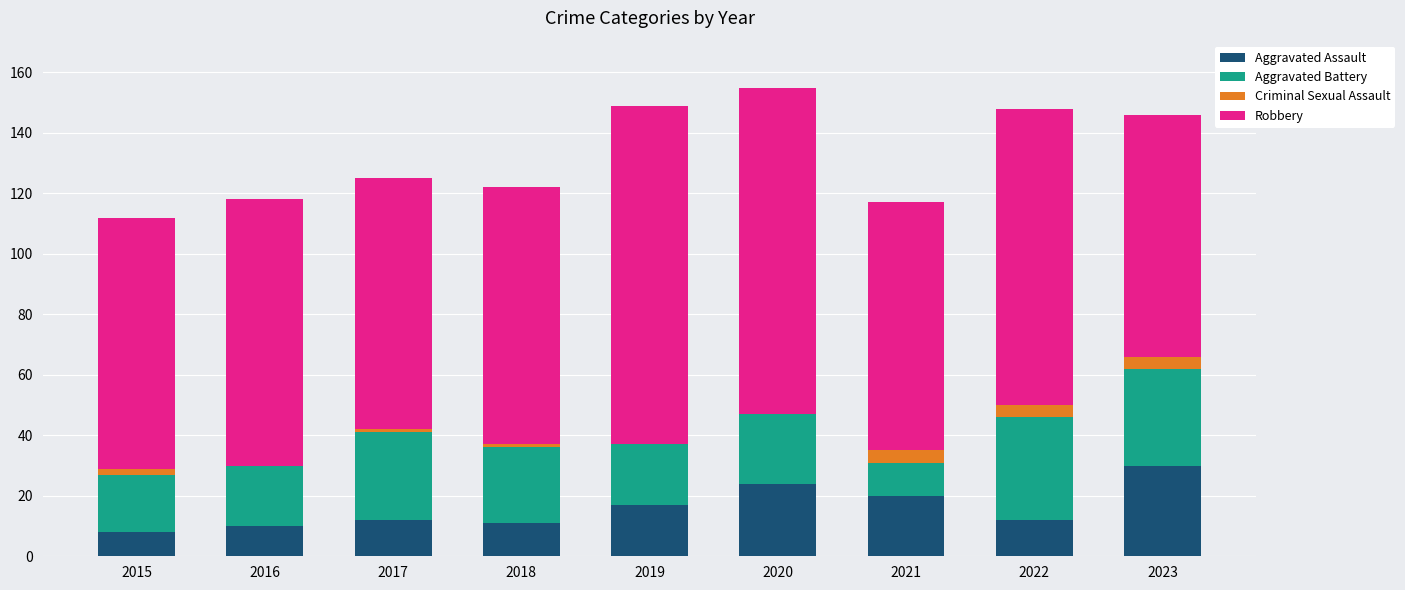

What is the maximum value for Aggravated Assault?

30